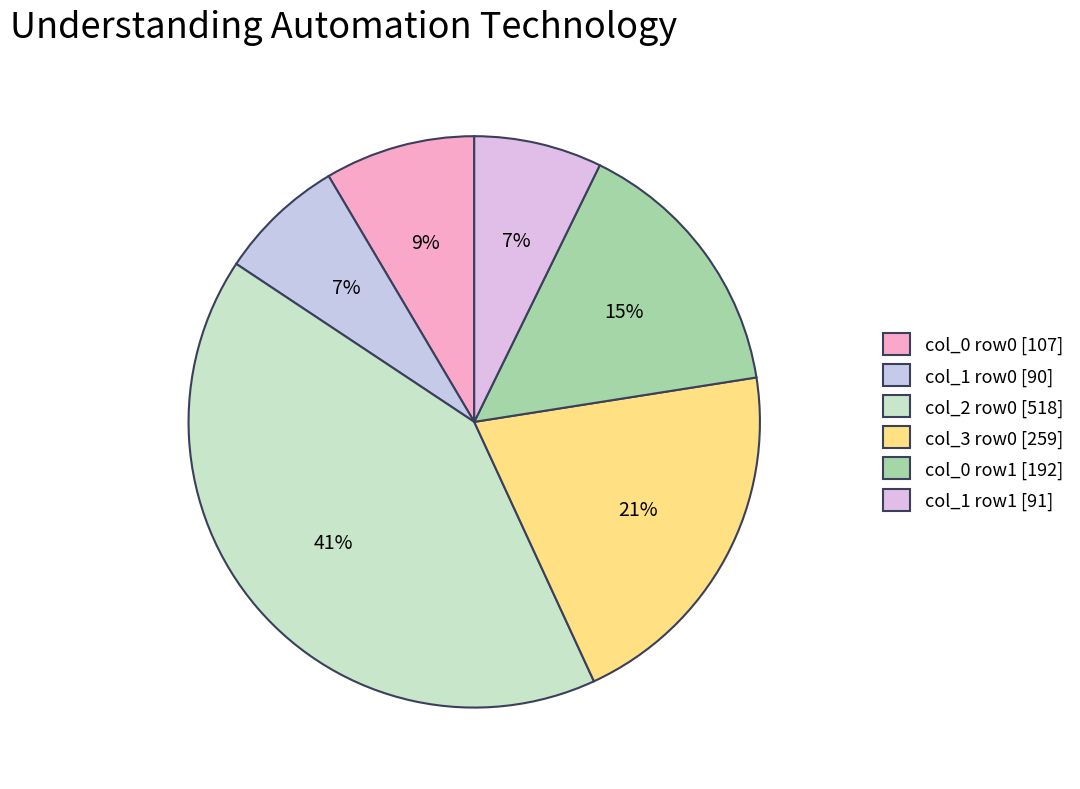

Count the number of slices in the pie.

6